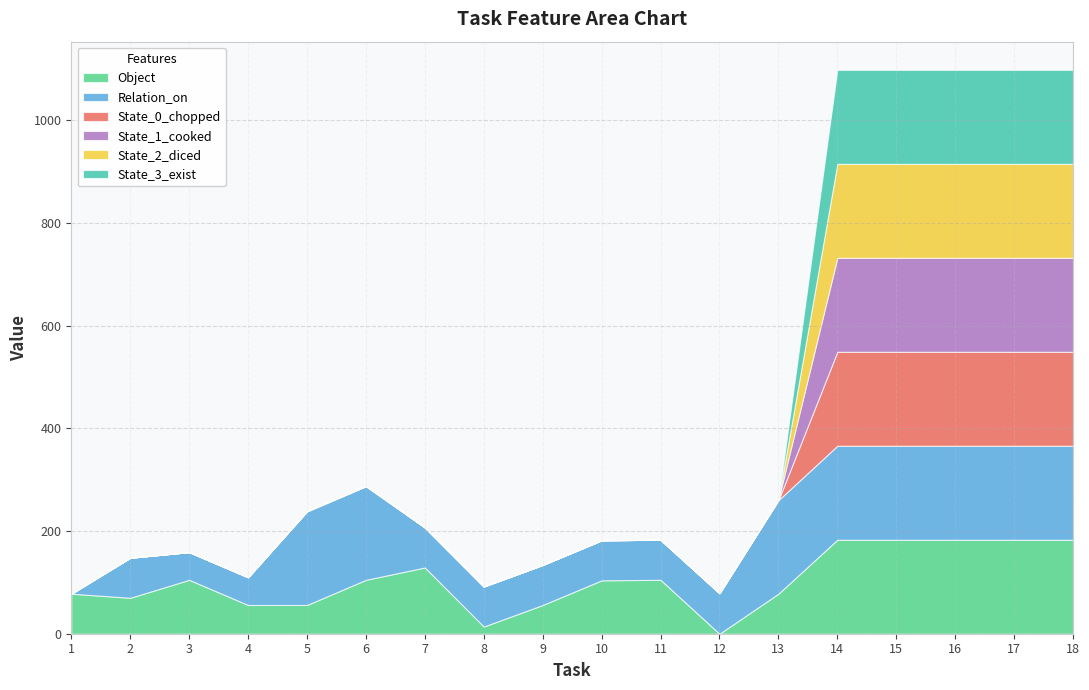

True or false: Object has a value of 183 at 18.

True